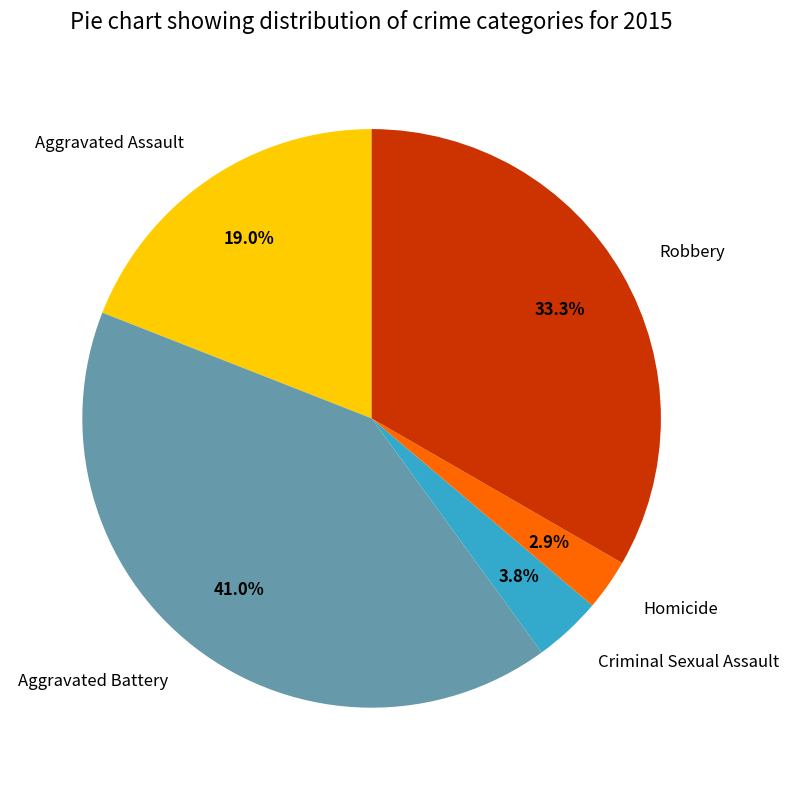

To the nearest percent, what portion does Robbery represent?

33%